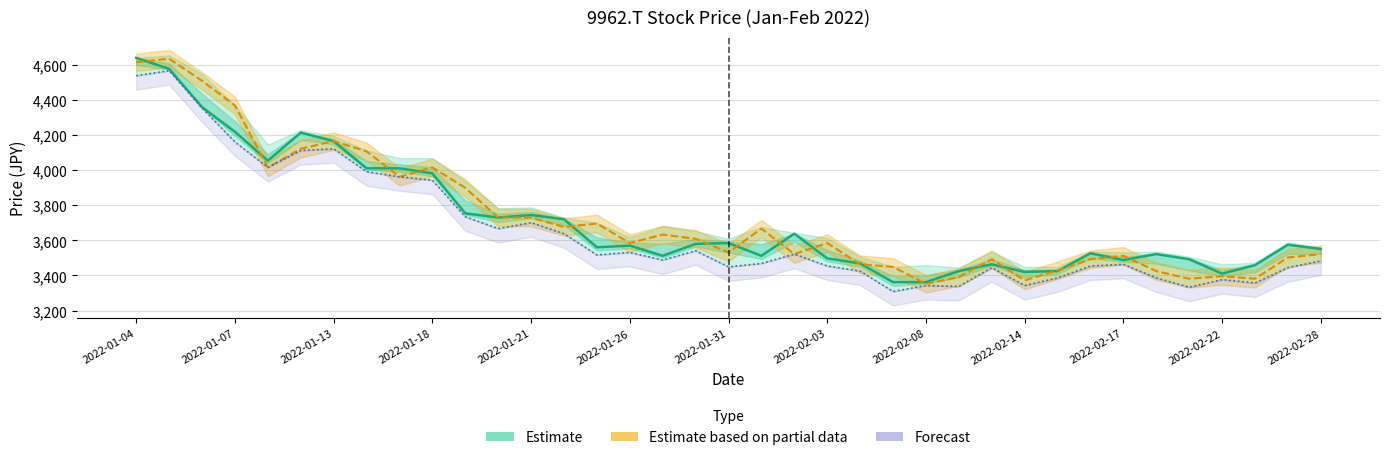

True or false: Low (Forecast) and Open (Partial) cross at least once.

False